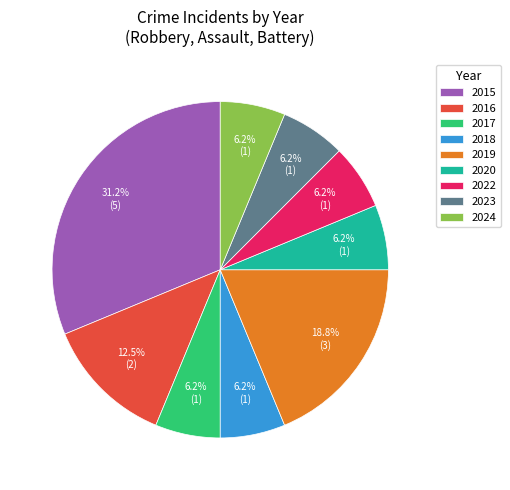

Do 2022 and 2017 together represent more than half of the pie?

No